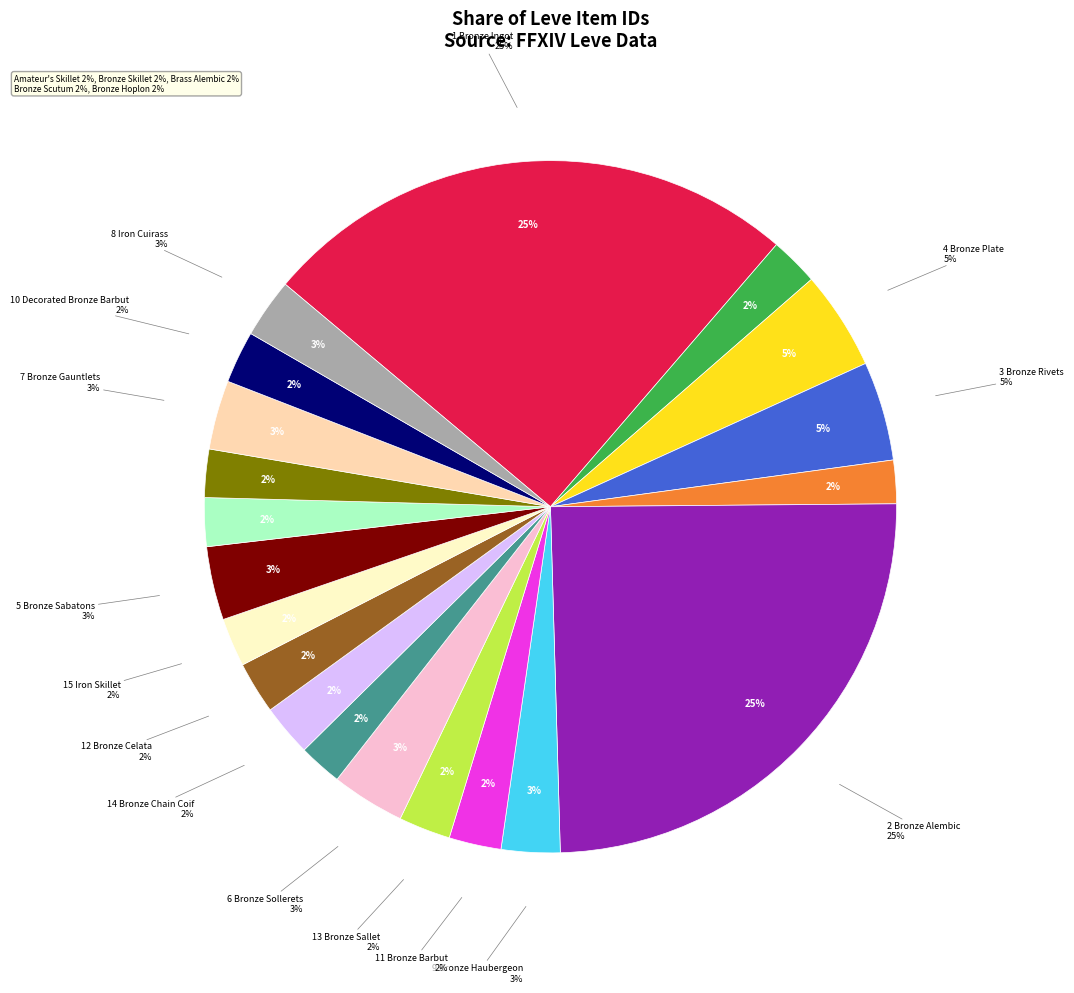

To the nearest percent, what is the average slice percentage?

5%